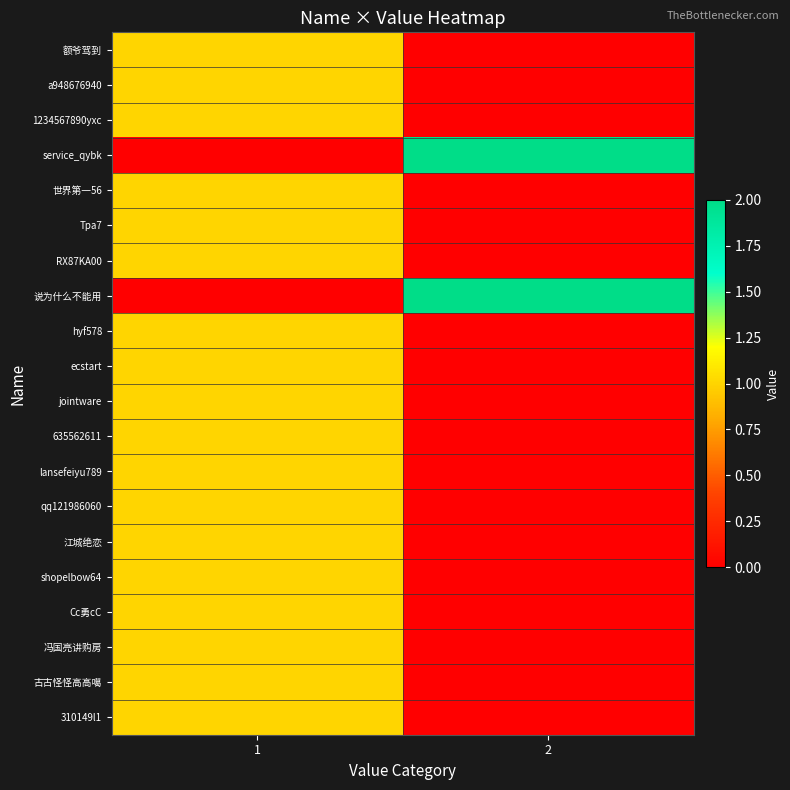

Reading left to right, list all the values displayed in this chart.

额爷驾到: 1=1	2=0
a948676940: 1=1	2=0
1234567890yxc: 1=1	2=0
service_qybk: 1=0	2=2
世界第一56: 1=1	2=0
Tpa7: 1=1	2=0
RX87KA00: 1=1	2=0
说为什么不能用: 1=0	2=2
hyf578: 1=1	2=0
ecstart: 1=1	2=0
jointware: 1=1	2=0
635562611: 1=1	2=0
lansefeiyu789: 1=1	2=0
qq121986060: 1=1	2=0
江城绝恋: 1=1	2=0
shopelbow64: 1=1	2=0
Cc勇cC: 1=1	2=0
冯国亮讲购房: 1=1	2=0
古古怪怪高高噶: 1=1	2=0
310149l1: 1=1	2=0